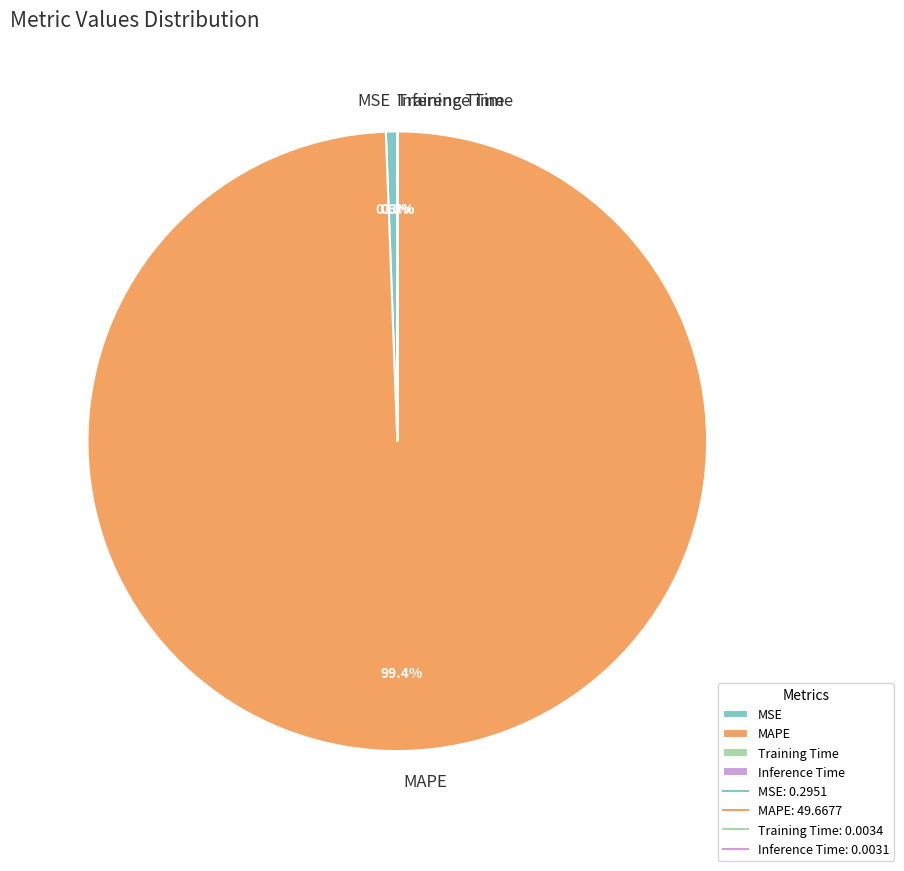

Is MSE the majority of the pie?

No